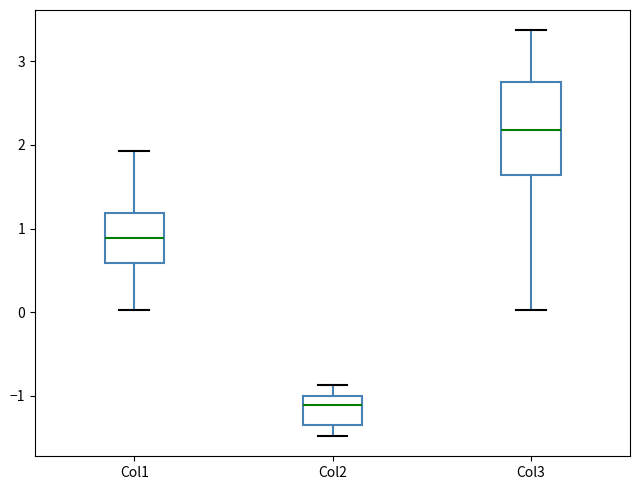

Reading left to right, transcribe this box plot: for each box, give where its median line is, the range the box spans, and where its two whiskers end, as read against the y-axis. The values are not printed on the chart, so give them approximately, as read against the axis.

Col1: median 0.9, box 0.6 to 1.2, whiskers 0.0 to 1.9
Col2: median -1.1, box -1.4 to -1.0, whiskers -1.5 to -0.9
Col3: median 2.2, box 1.6 to 2.8, whiskers 0.0 to 3.4